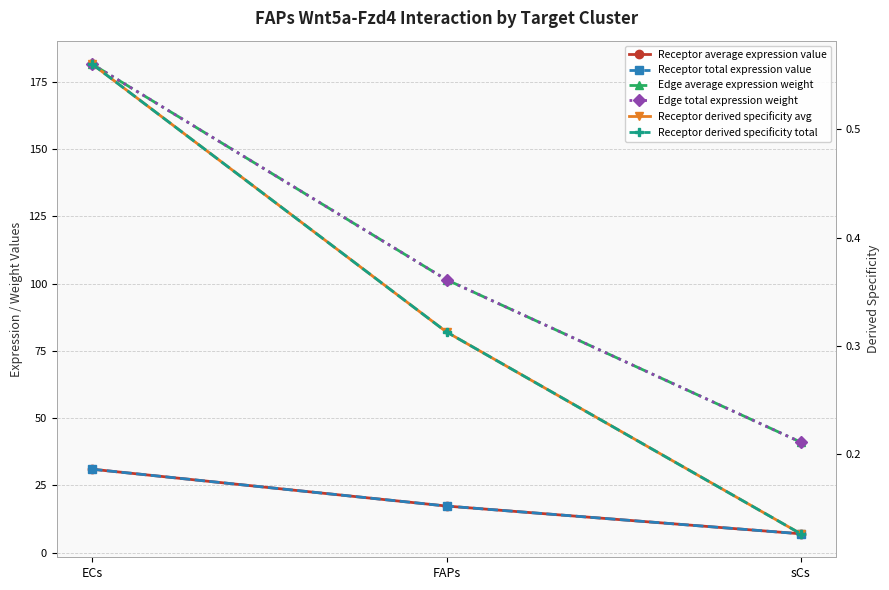

How many Receptor derived specificity avg values are between 0 and 1?

3